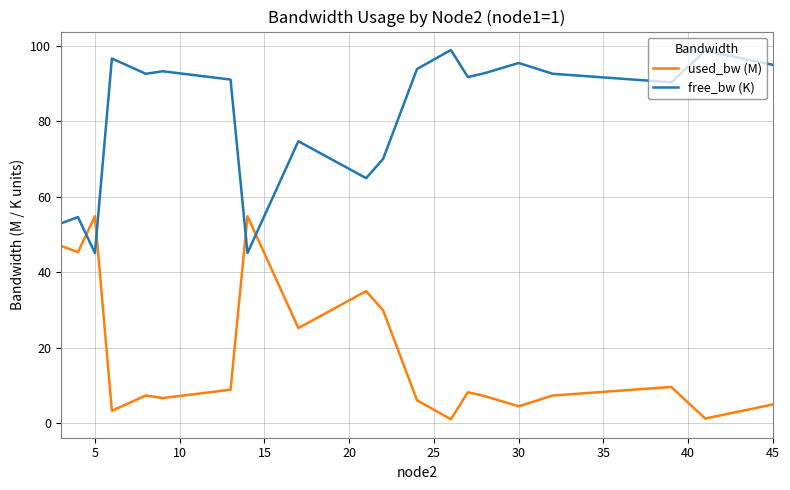

How many times do free_bw (K) and used_bw (M) cross each other?

4